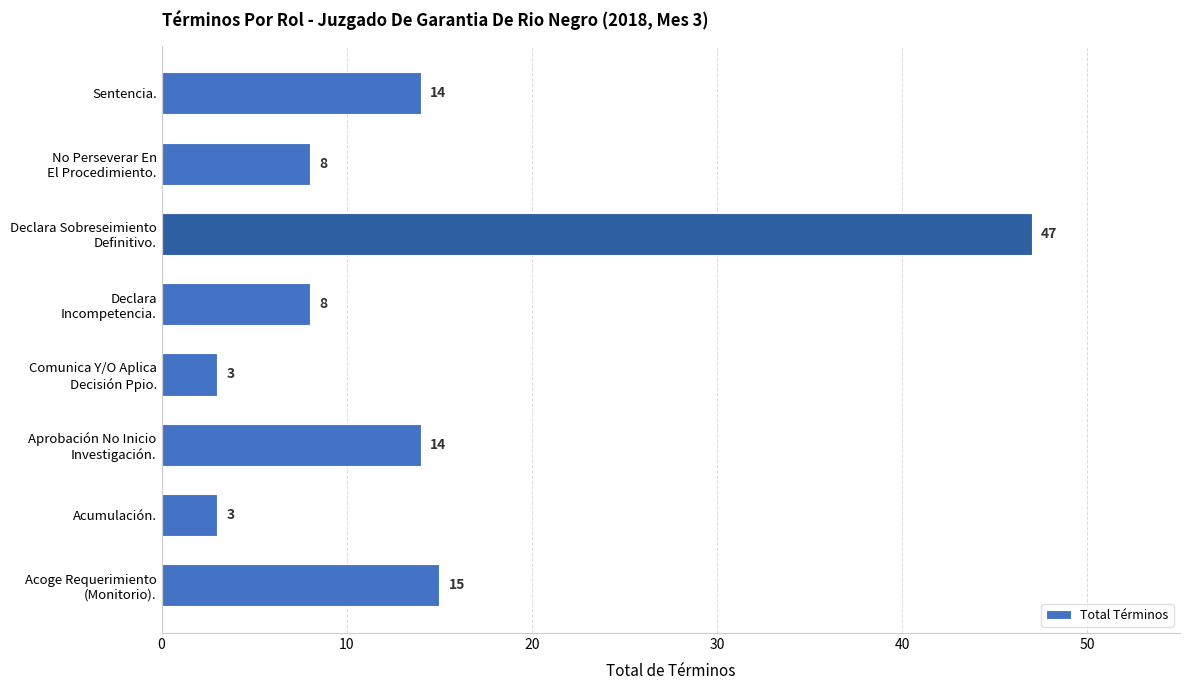

Are the bars grouped side by side (vs. stacked)?

No